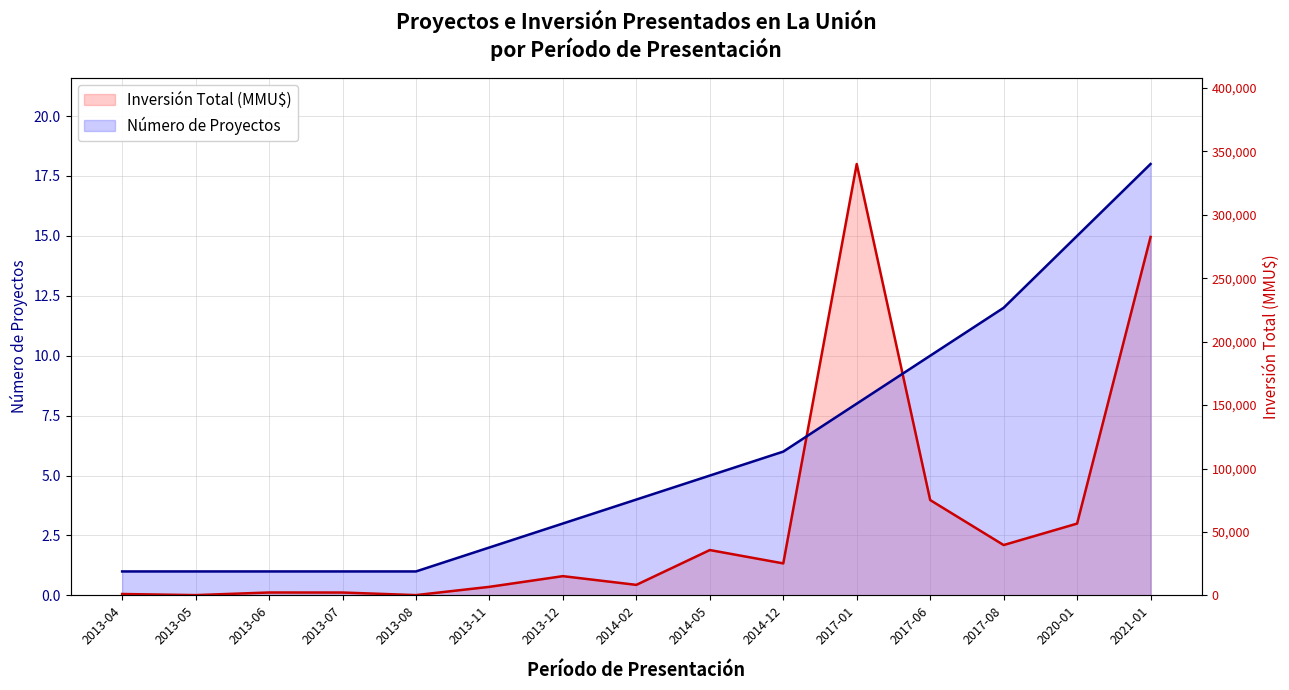

What position from the left is 2013-06?

3